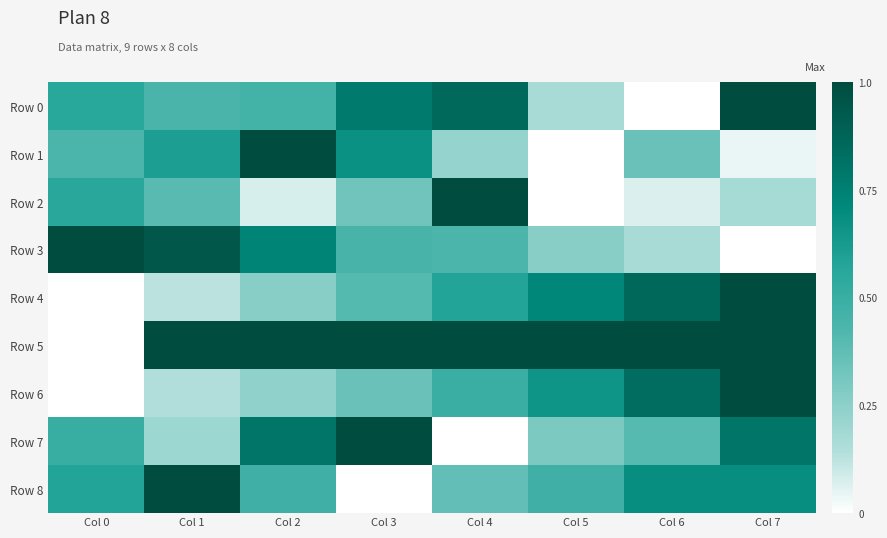

What is the maximum value shown in the chart?

1.0